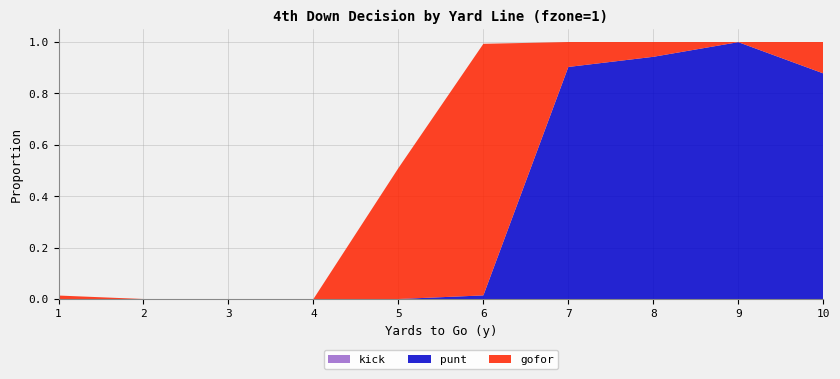

Reading right to left, extract all data points from this chart.

gofor: 0.1	0.0	0.1	0.1	1.0	0.5	0.0	0.0	0.0	0.0
punt: 0.9	1.0	0.9	0.9	0.0	0.0	0.0	0.0	0.0	0.0
kick: 0.0	0.0	0.0	0.0	0.0	0.0	0.0	0.0	0.0	0.0